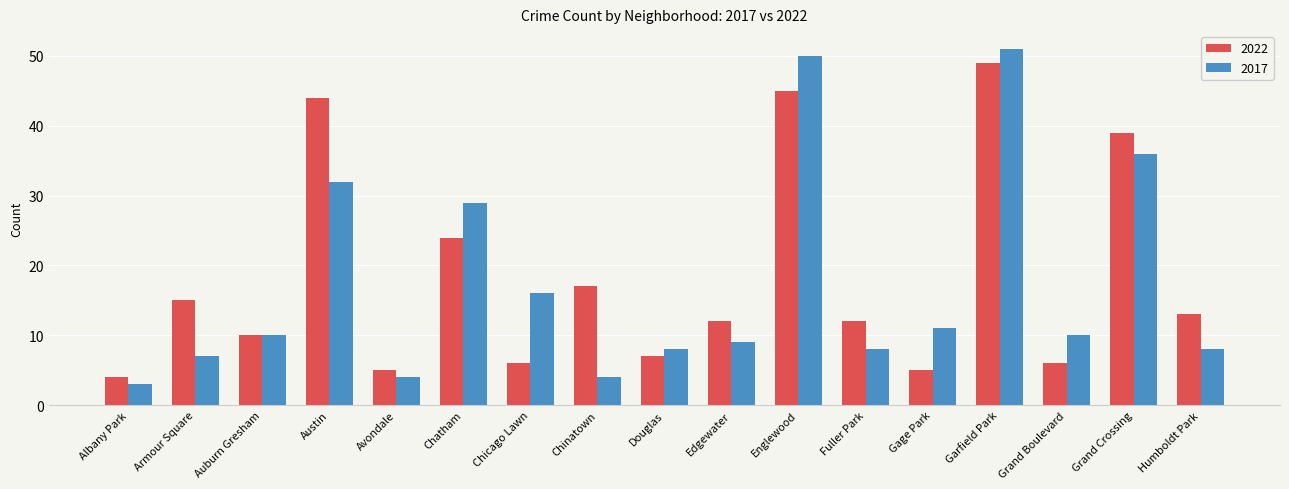

Which series changed the most between Chicago Lawn and Edgewater?

2017